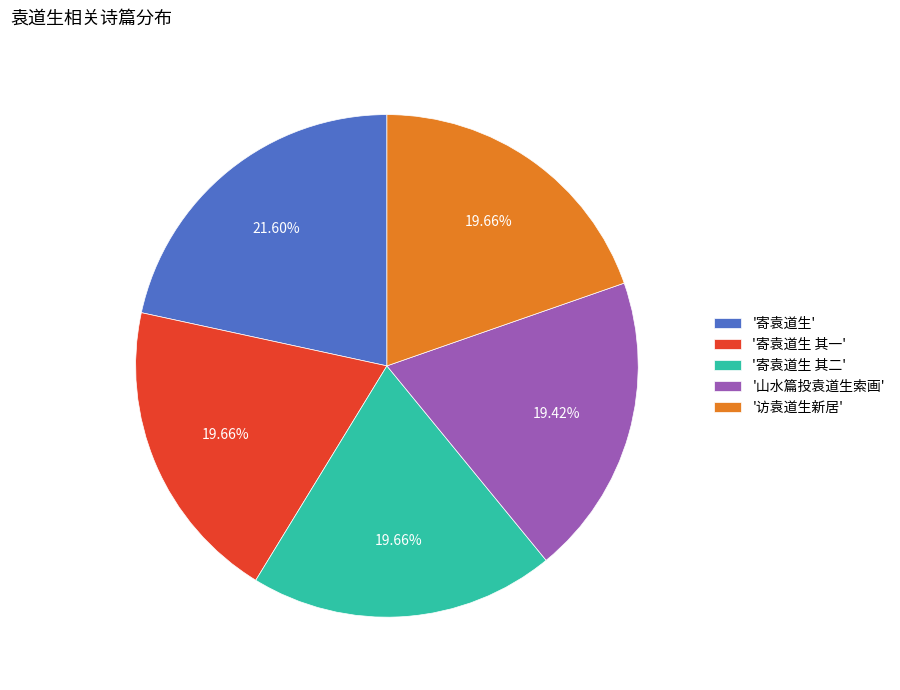

To the nearest percent, what is the difference between the largest and smallest slice percentages?

2%